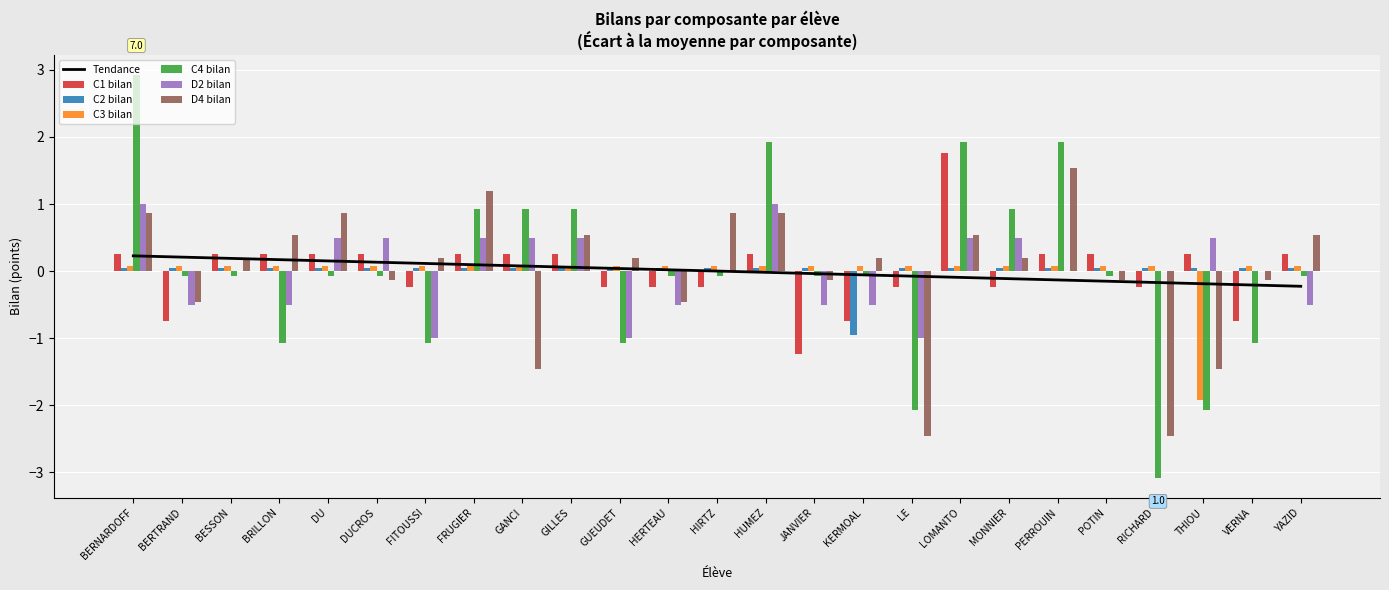

The D2 bilan series shows -0.6 at LE. True or false?

False